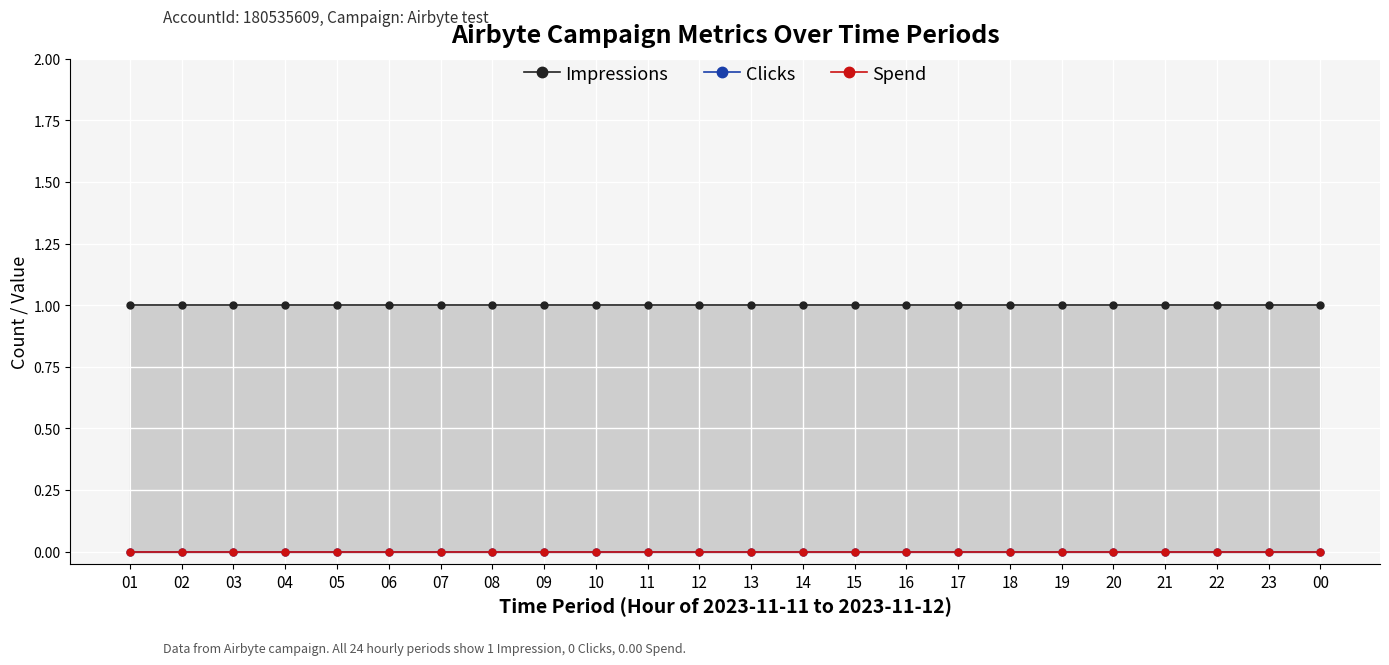

What is the spread (max minus min) of values at 11?

1